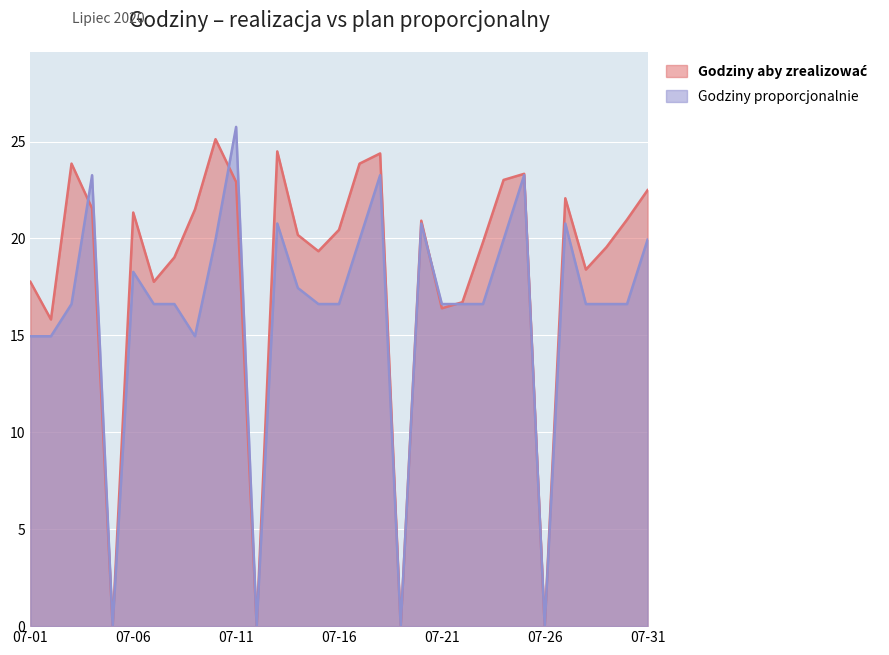

What are all the series names shown in the legend?

Godziny aby zrealizować, Godziny proporcjonalnie